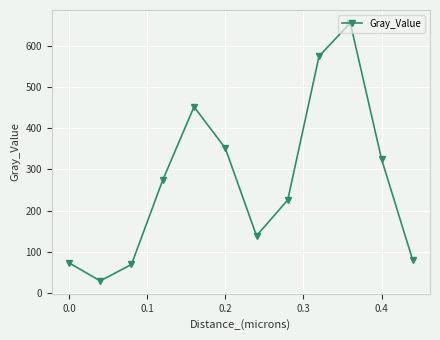

True or false: the data has more than 0 interior local peaks.

True